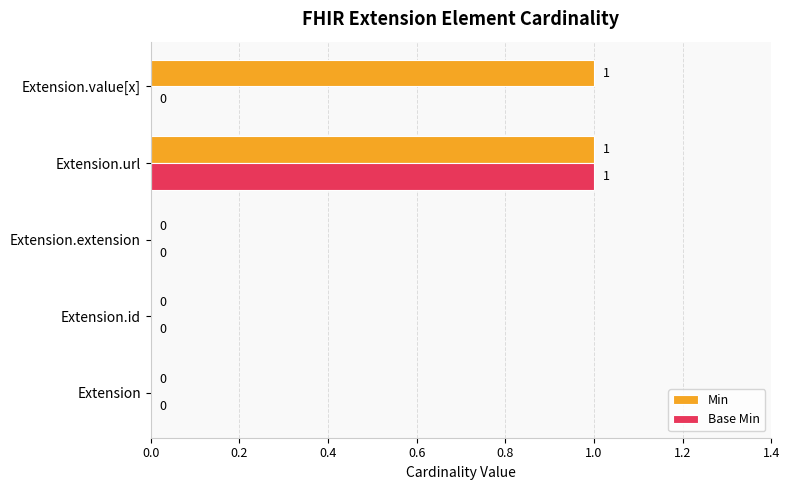

Which series changed the most between Extension.url and Extension.value[x]?

Base Min